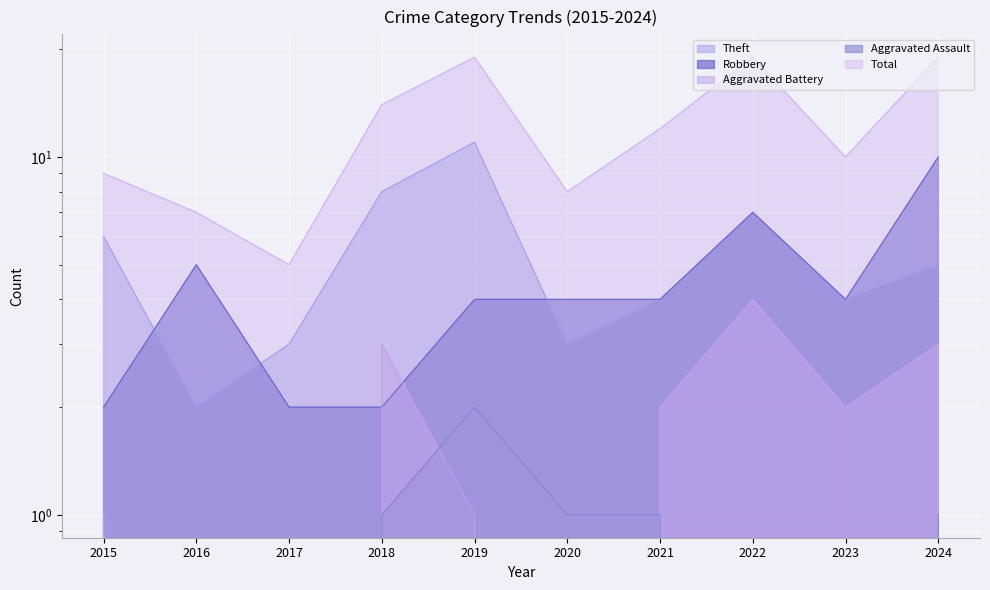

How many values in the Total series exceed 12?

4